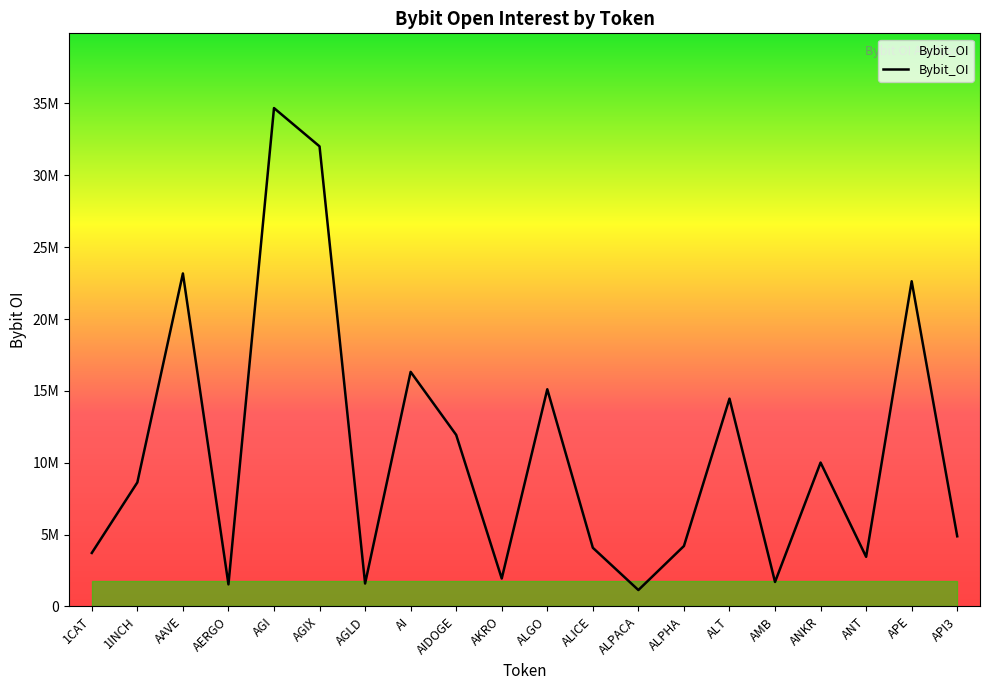

Is it true that the value at AAVE is 10855612?

False